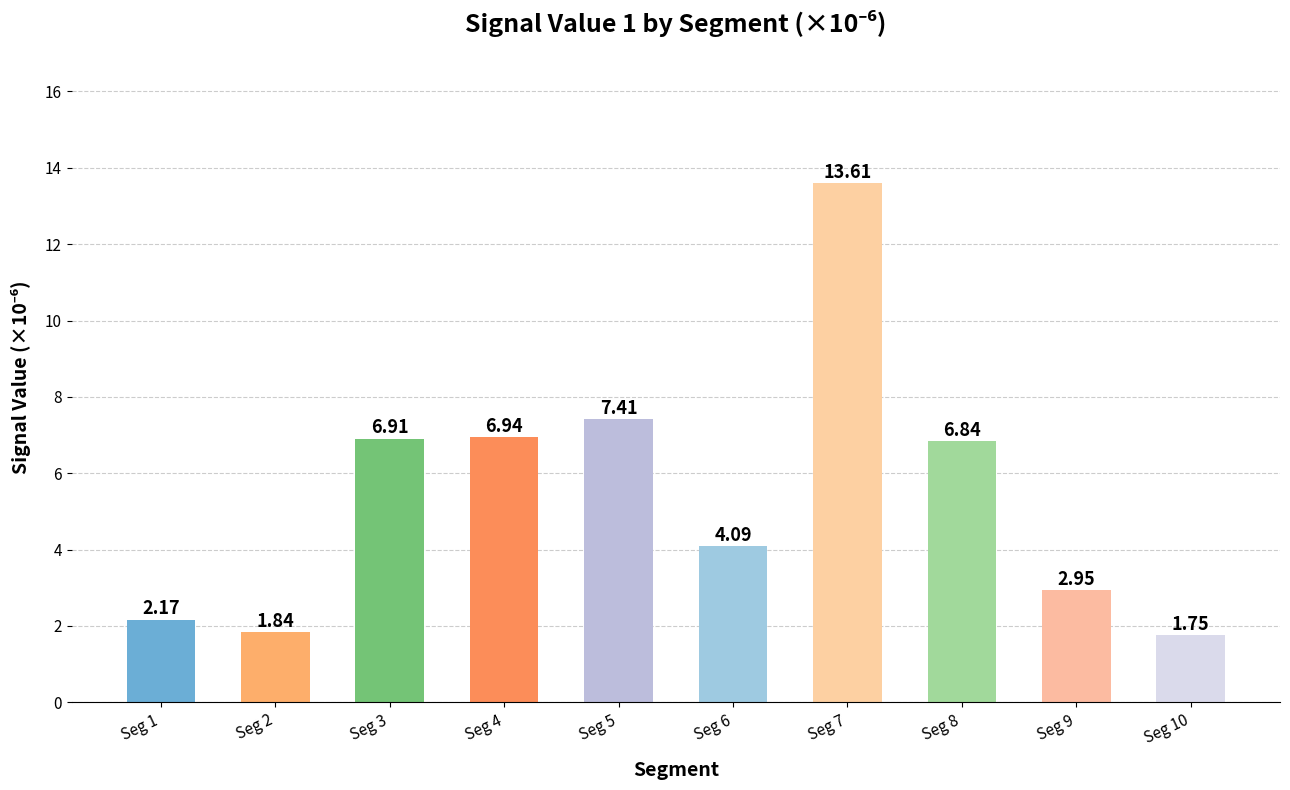

Which has a higher value, Seg 1 or Seg 8?

Seg 8